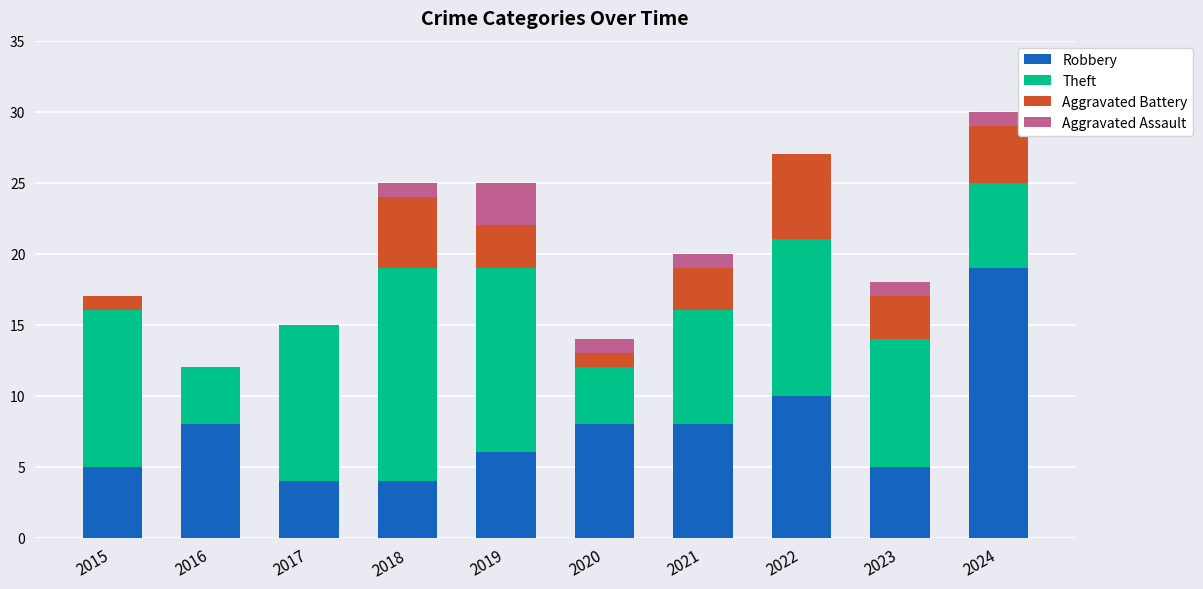

The Robbery series shows 11 at 2019. True or false?

False